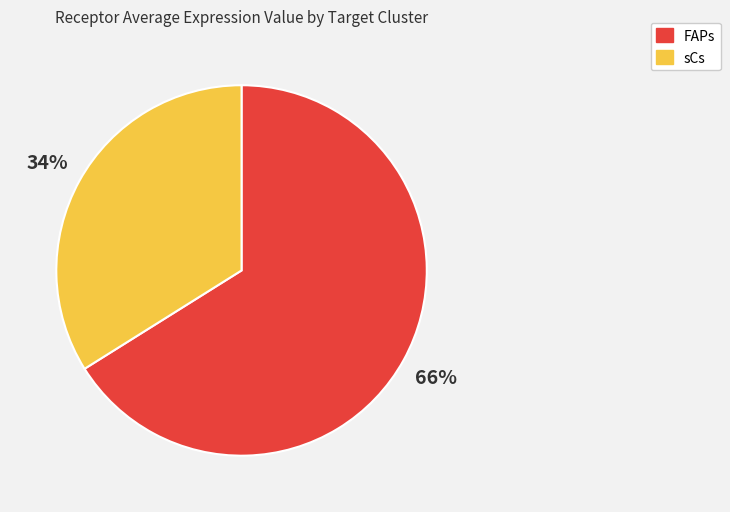

Approximately how many times larger is the value at FAPs compared to sCs?

1.9